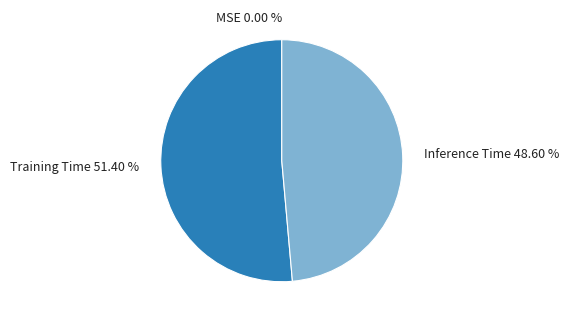

Do Inference Time and Training Time together represent more than half of the pie?

Yes